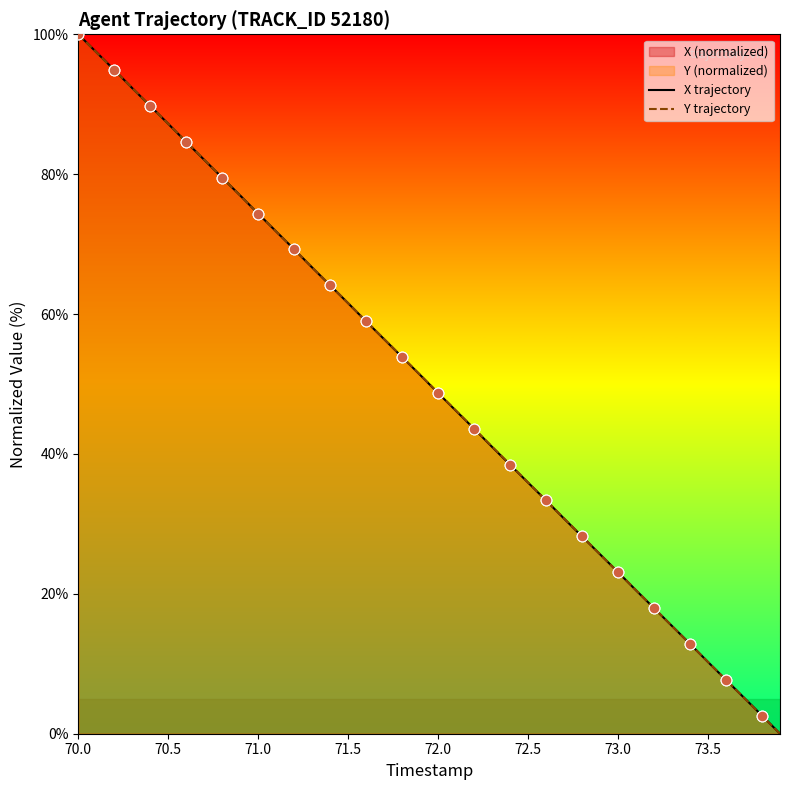

At which category is the sum across all series the highest?

70.0